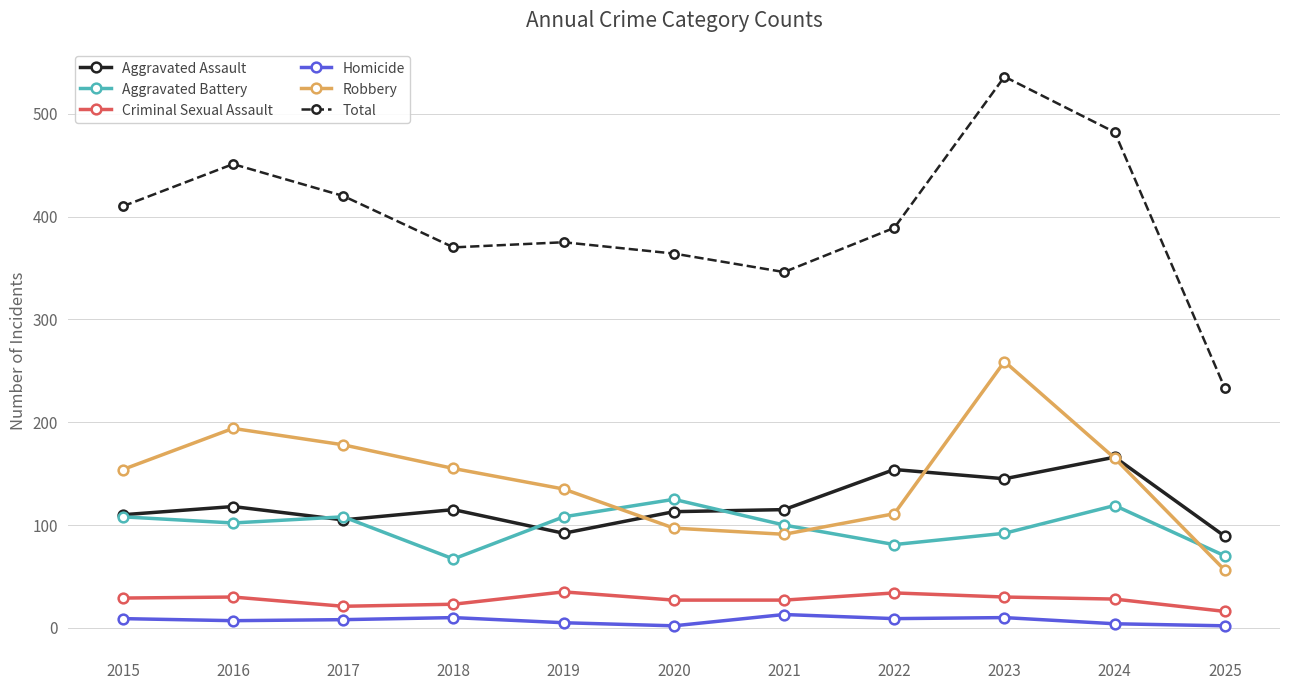

Which series has the largest range (max minus min)?

Total